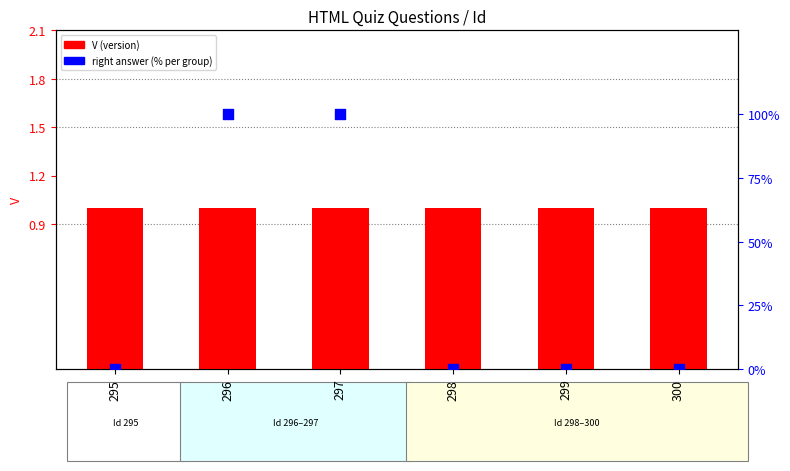

What are all the series names shown in the legend?

V (version), Right Answer (%)